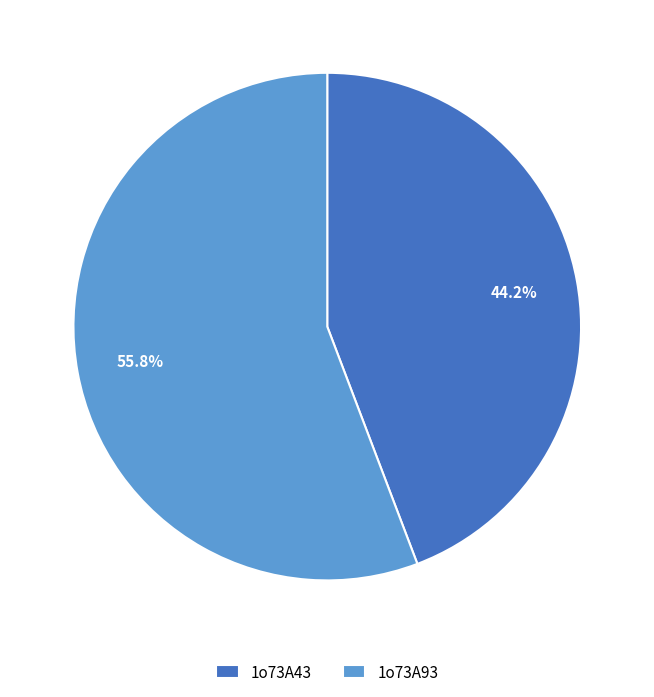

What is the largest slice in the pie chart?

1o73A93